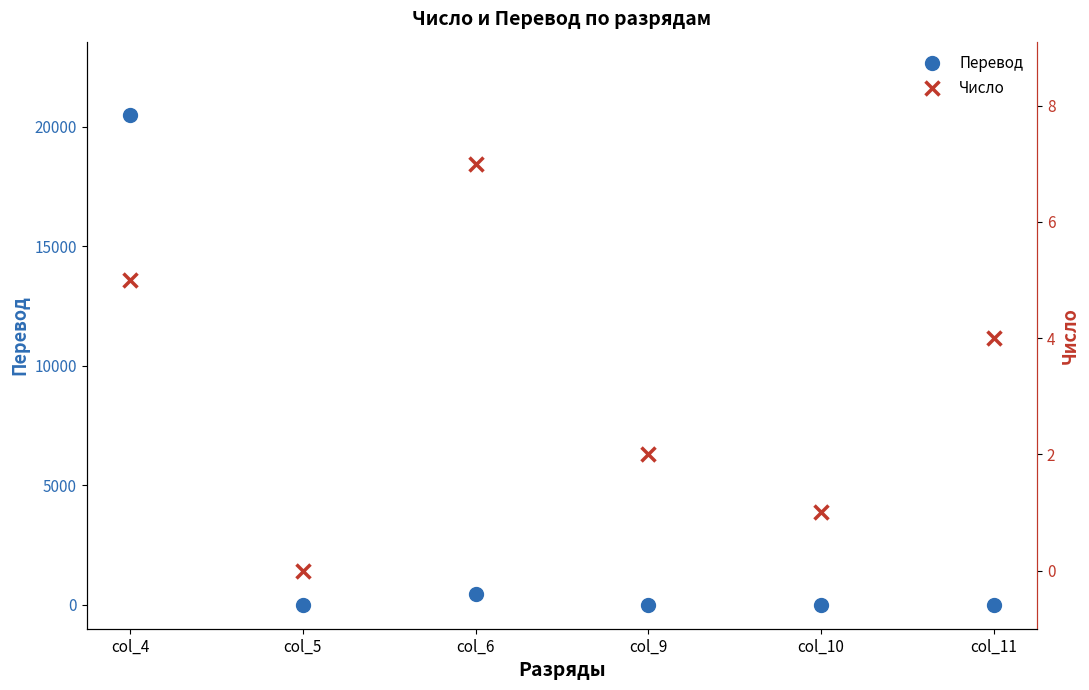

Reading right to left, extract all data points from this chart.

Перевод: 0.0	0.0	0.2	448.0	0.0	20480.0
Число: 4.0	1.0	2.0	7.0	0.0	5.0